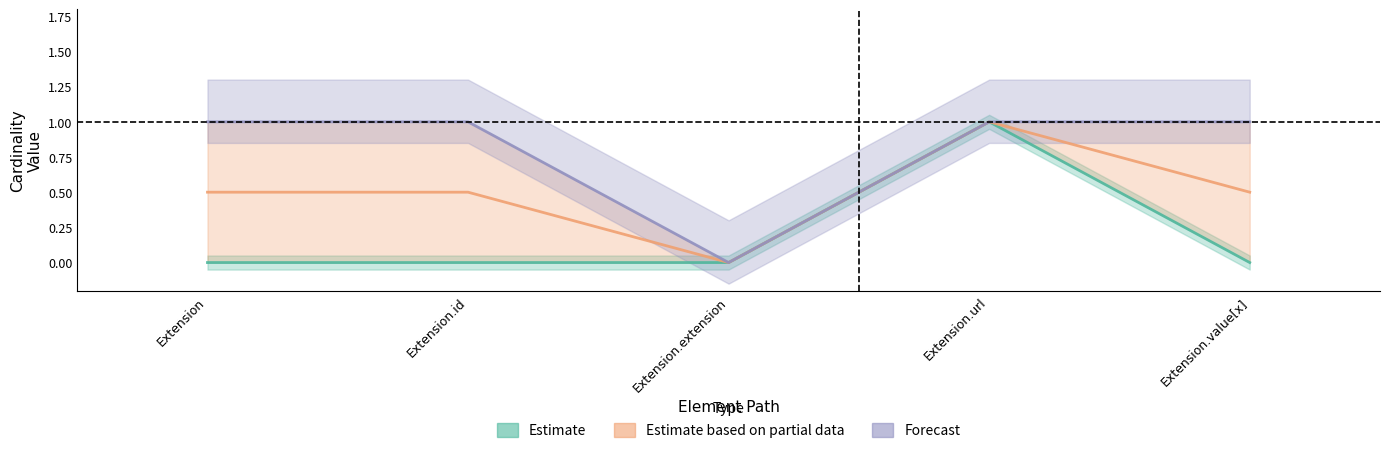

Reading right to left, transcribe all the data shown in this chart.

Min: 0	1	0	0	0
Max_numeric: 1	1	0	1	1